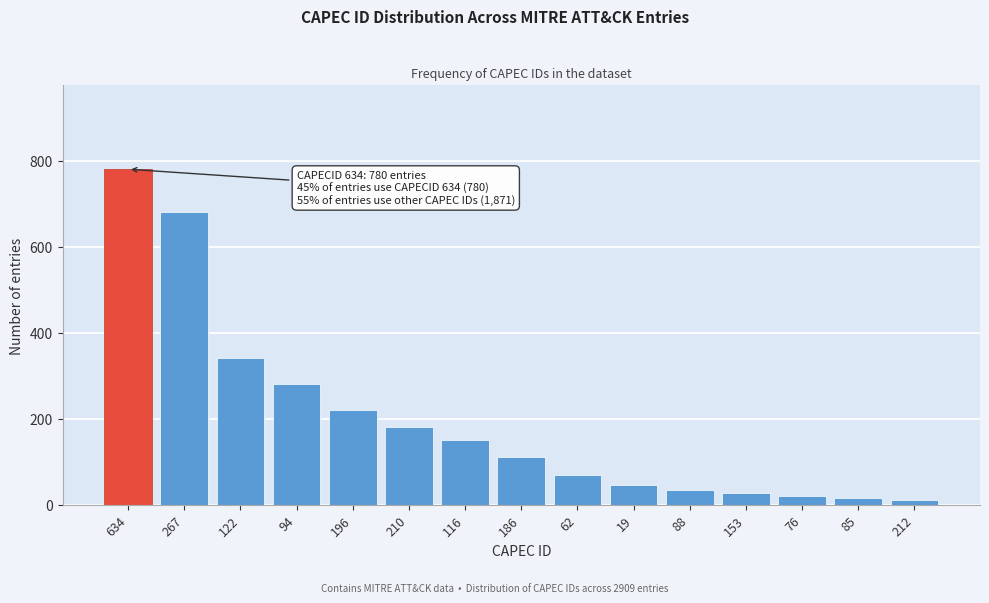

Reading left to right, extract all data points from this chart.

780	680	340	280	220	180	150	110	69	45	35	28	20	15	10